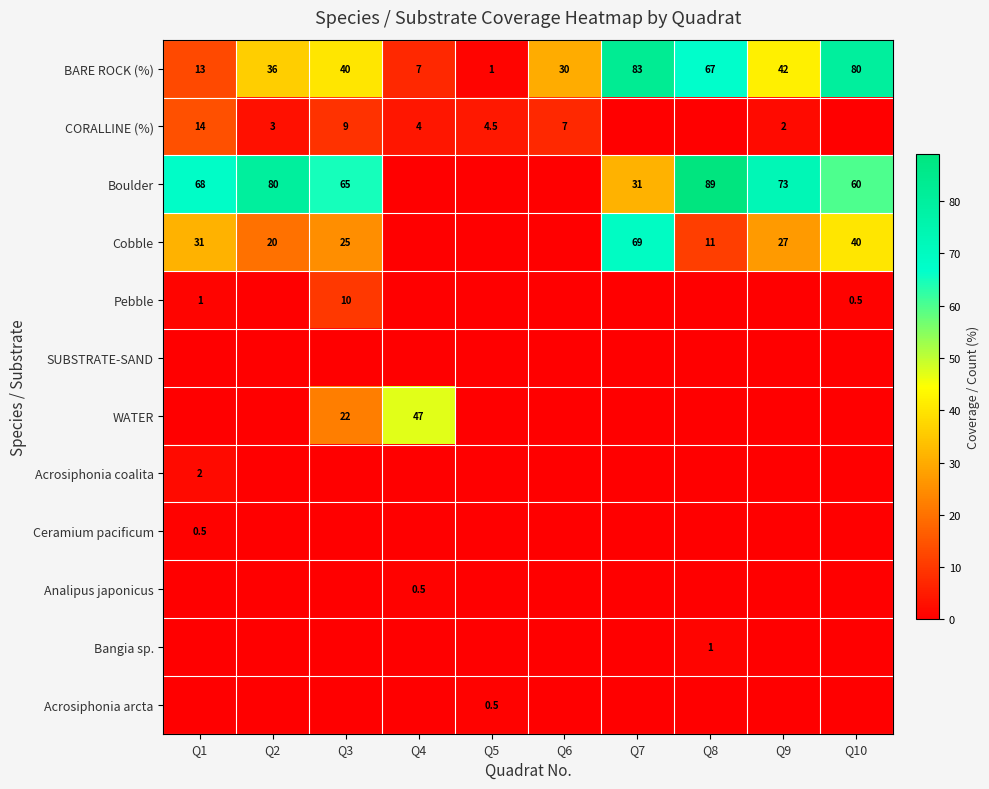

True or false: Boulder has a value of 36.6 at Q9.

False